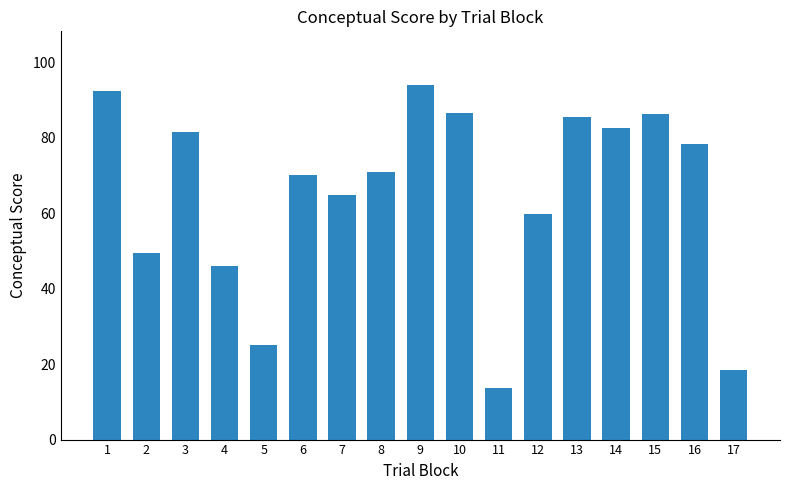

What is the difference between the maximum and minimum values?

80.4